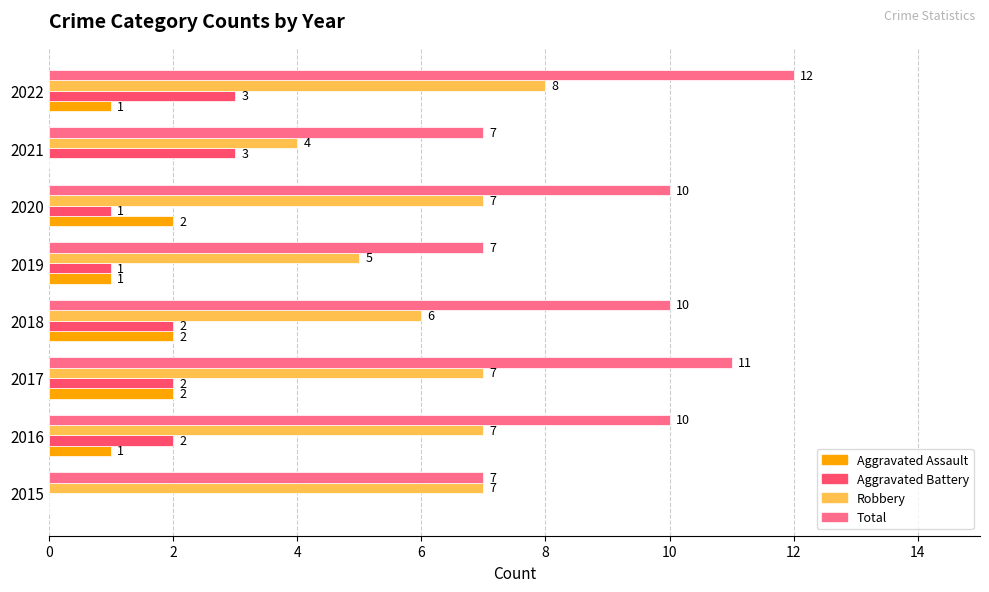

What is the sum of all Total values?

74